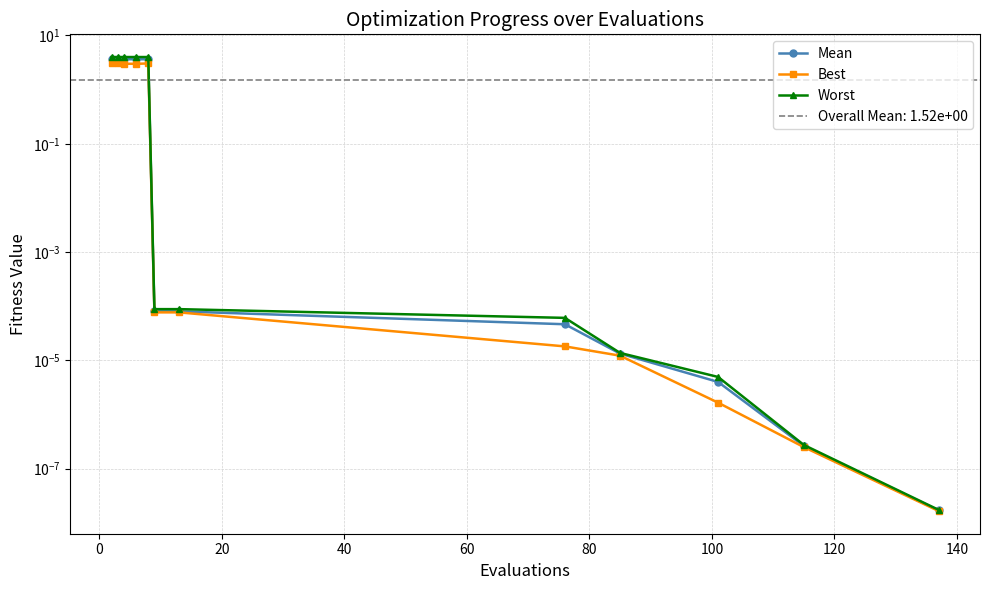

How many lines are shown in the chart?

3